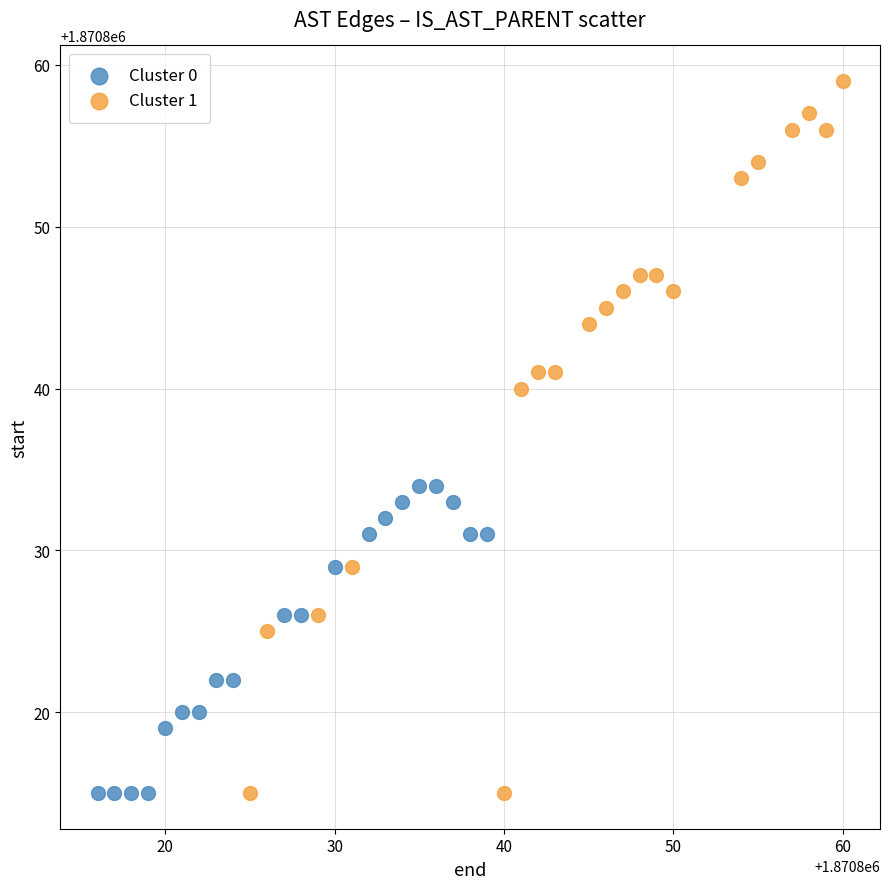

Which series contains the highest Y value?

Cluster 1